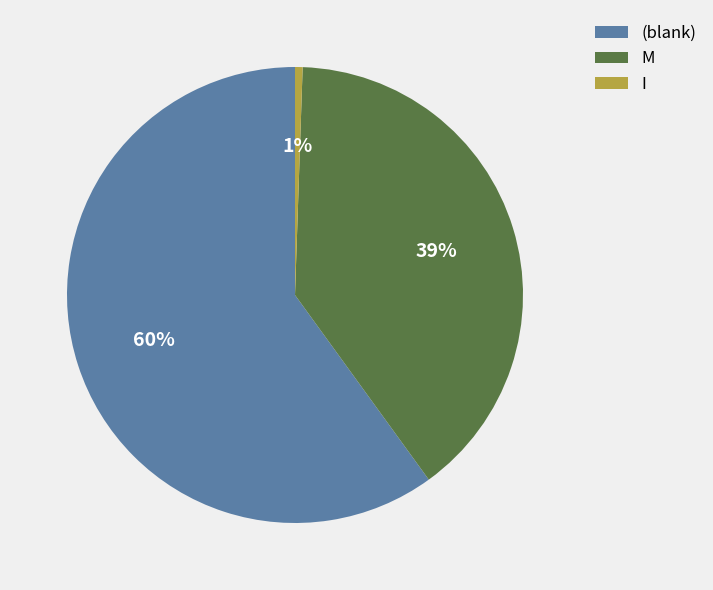

Do I and M together represent more than half of the pie?

No